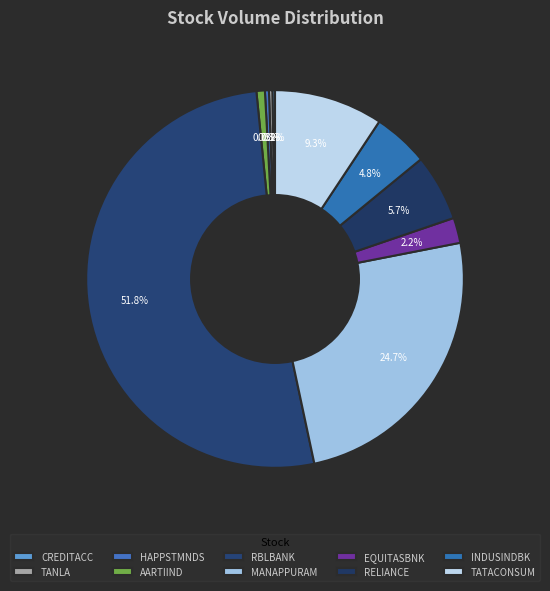

What percentage do MANAPPURAM and RELIANCE together represent?

30.4%